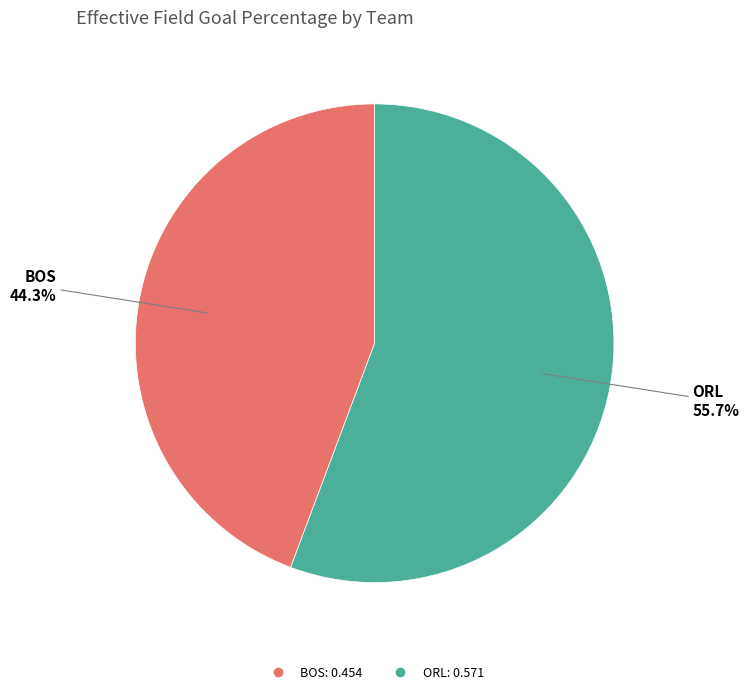

How much of the chart is everything except BOS?

55.7%